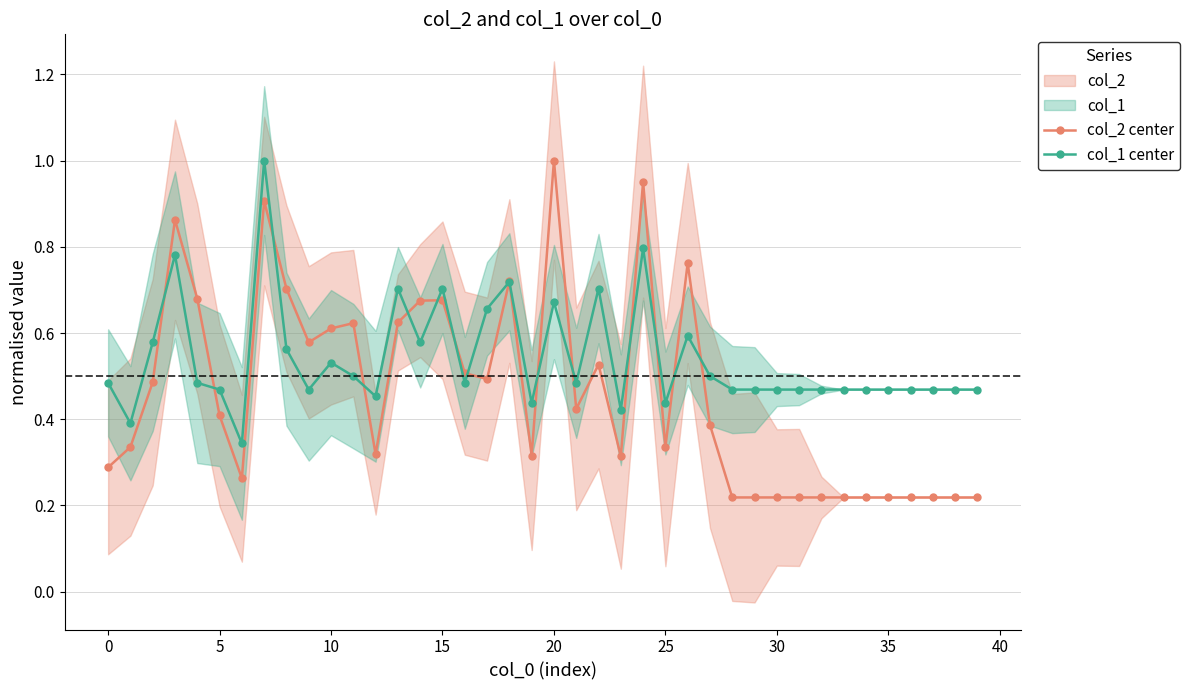

Count the col_1 center values in the range 0 to 1.

40